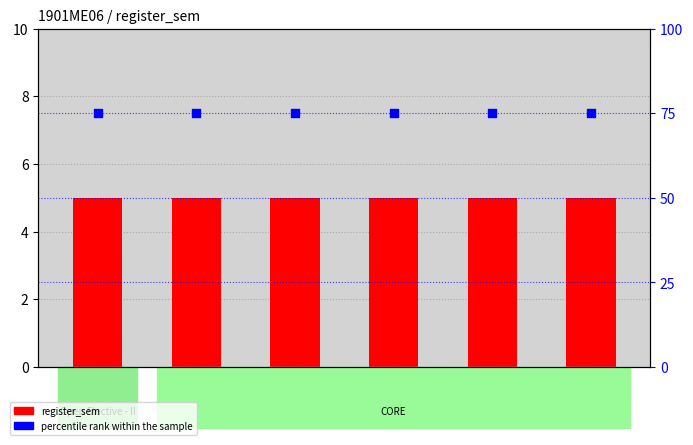

Which series has the largest Y range (max minus min)?

register_sem